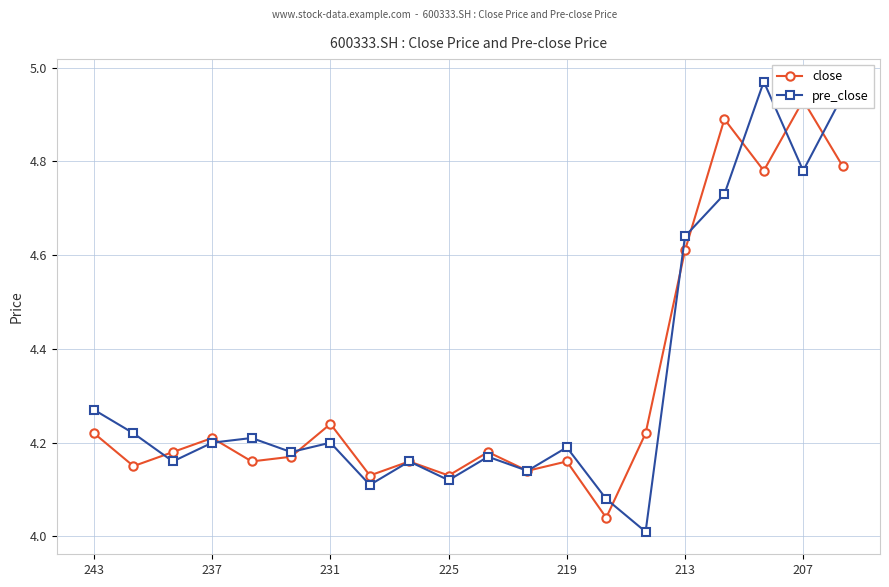

True or false: pre_close has more than 0 interior local peaks.

True